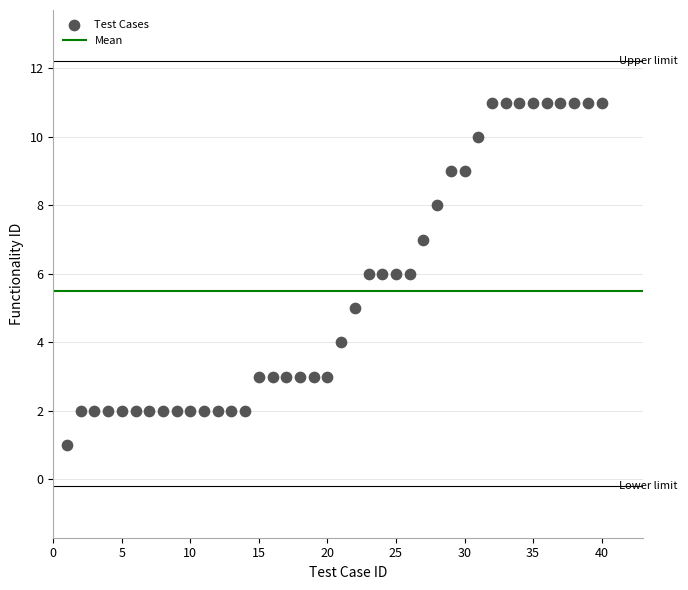

What is the range of Y values (max minus min)?

10